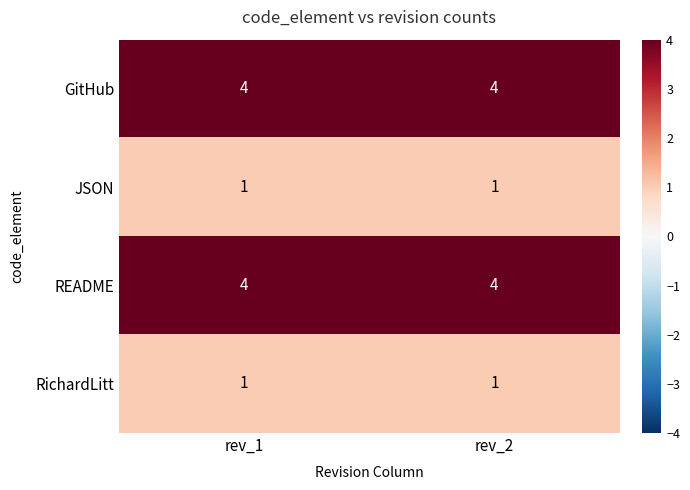

What is the average value of the GitHub series?

4